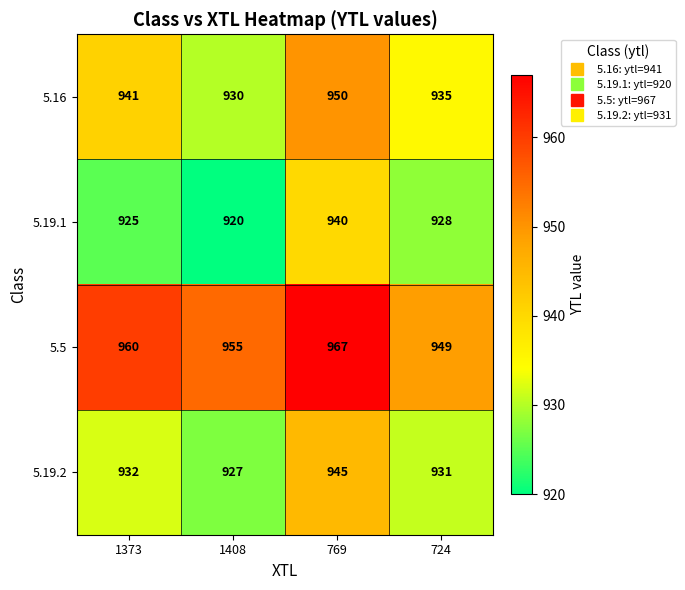

Reading left to right, list all the values displayed in this chart.

5.16: 1373=941	1408=930	769=950	724=935
5.19.1: 1373=925	1408=920	769=940	724=928
5.5: 1373=960	1408=955	769=967	724=949
5.19.2: 1373=932	1408=927	769=945	724=931